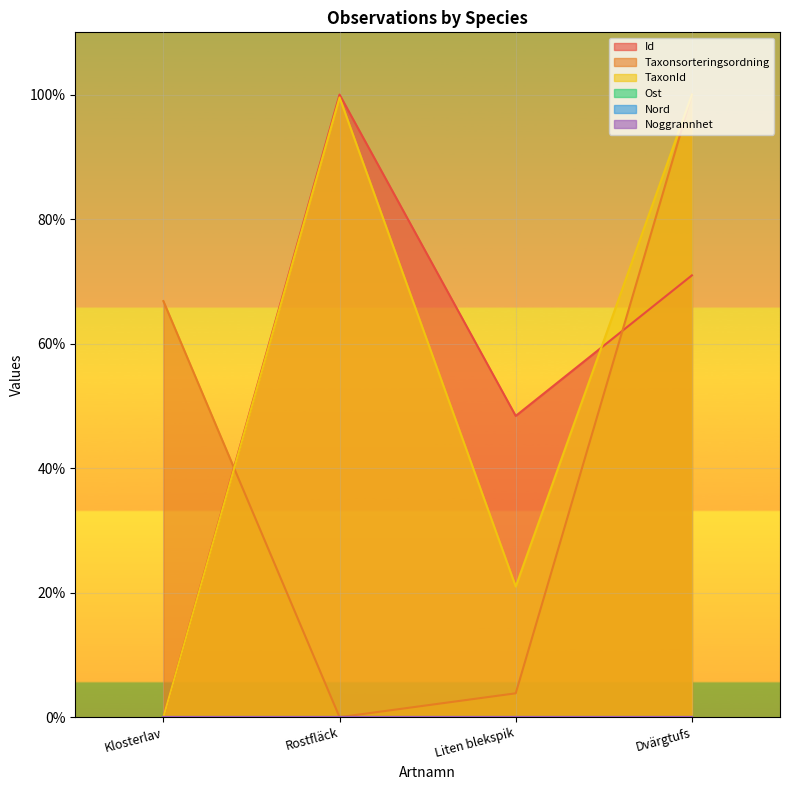

Which category has the lowest value in the Id series?

Klosterlav